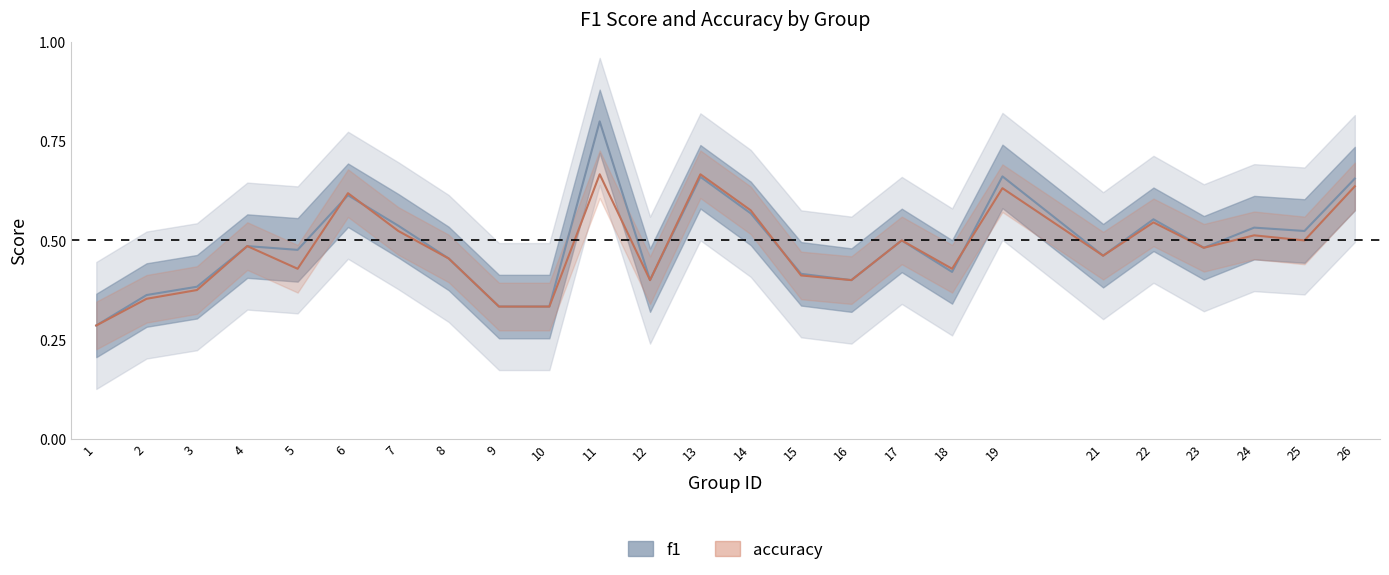

What are all the series names shown in the legend?

f1, accuracy